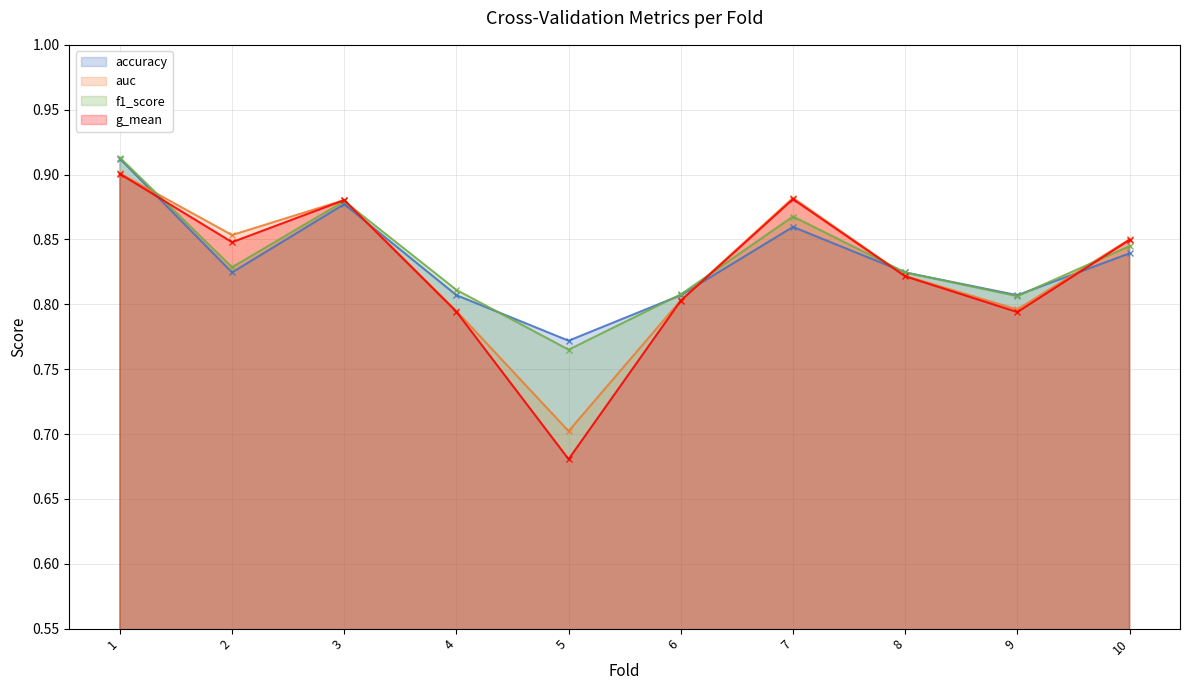

At which label does accuracy reach its peak?

1